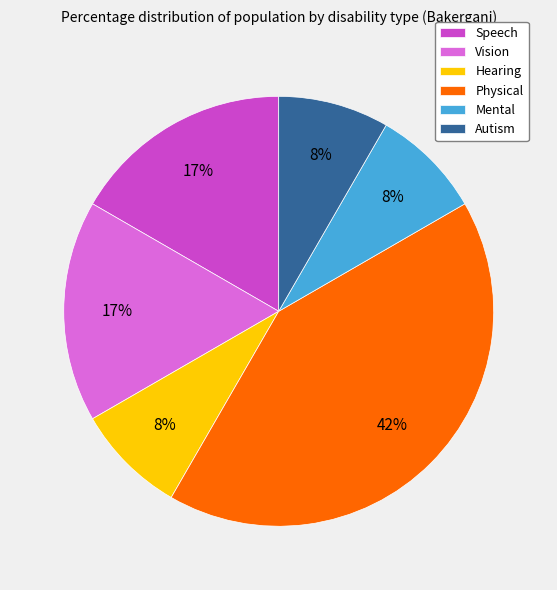

How many slices are in this pie chart?

6